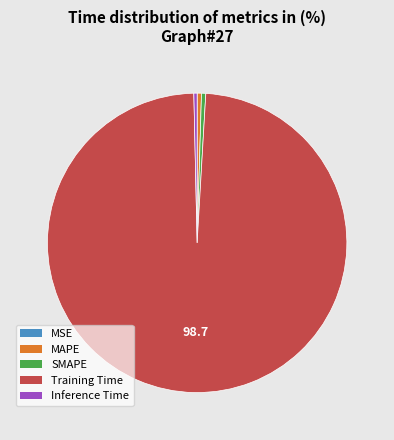

Which slice represents more than half of the pie?

Training Time